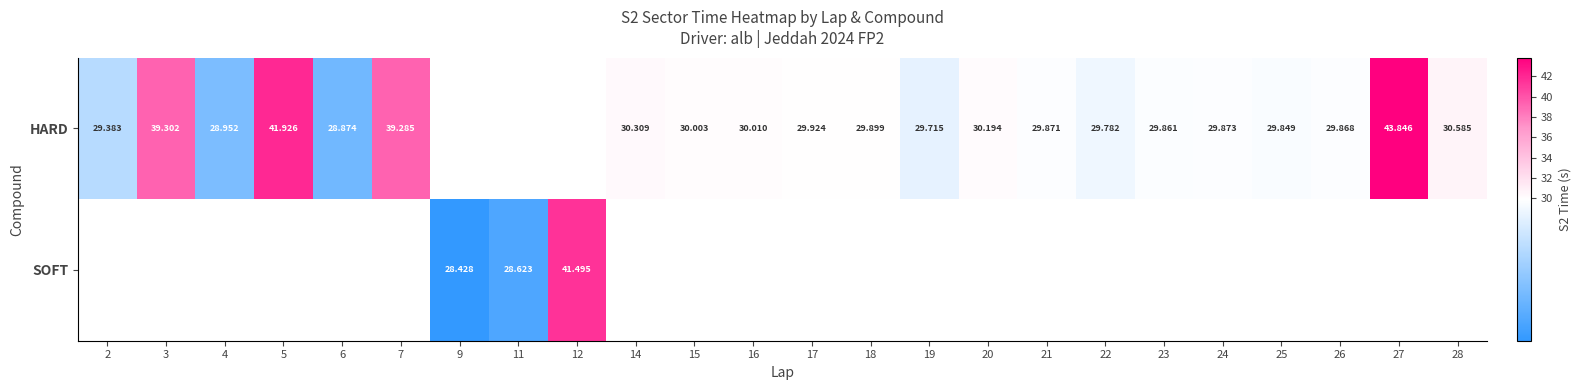

Is the value of HARD at 17 greater than the value of SOFT at 12?

No